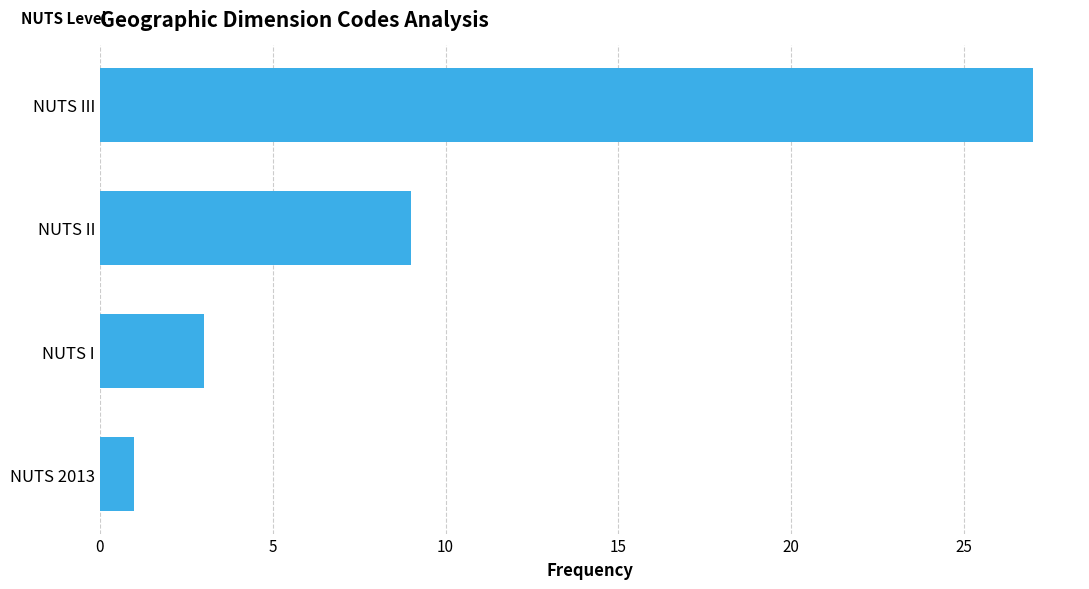

What is the label of the 3rd bar from the bottom?

NUTS II